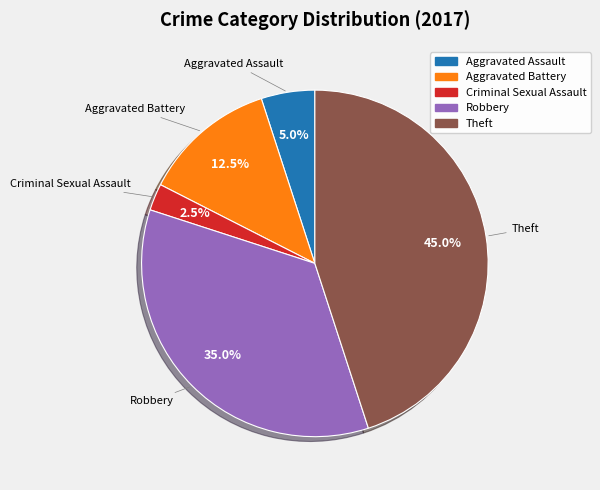

Does any single category account for the majority?

No